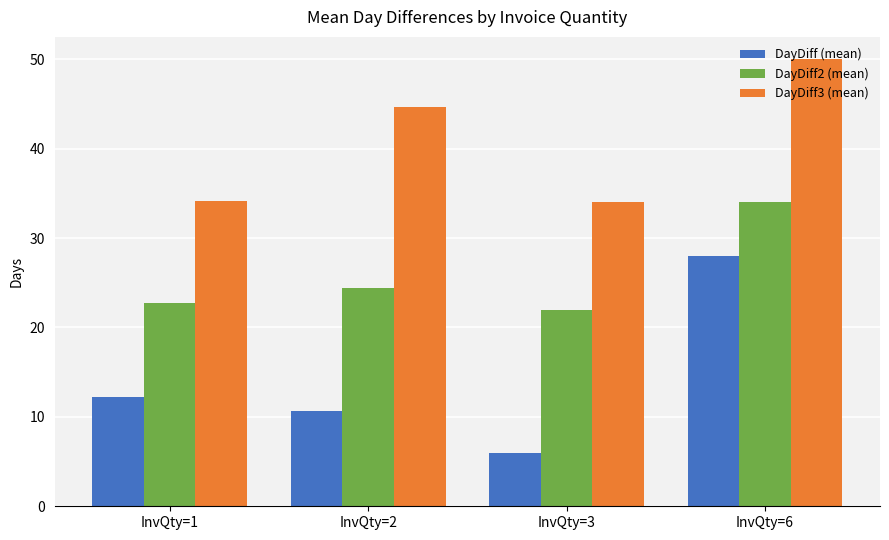

What value does the DayDiff3 (mean) series have at InvQty=3?

34.0